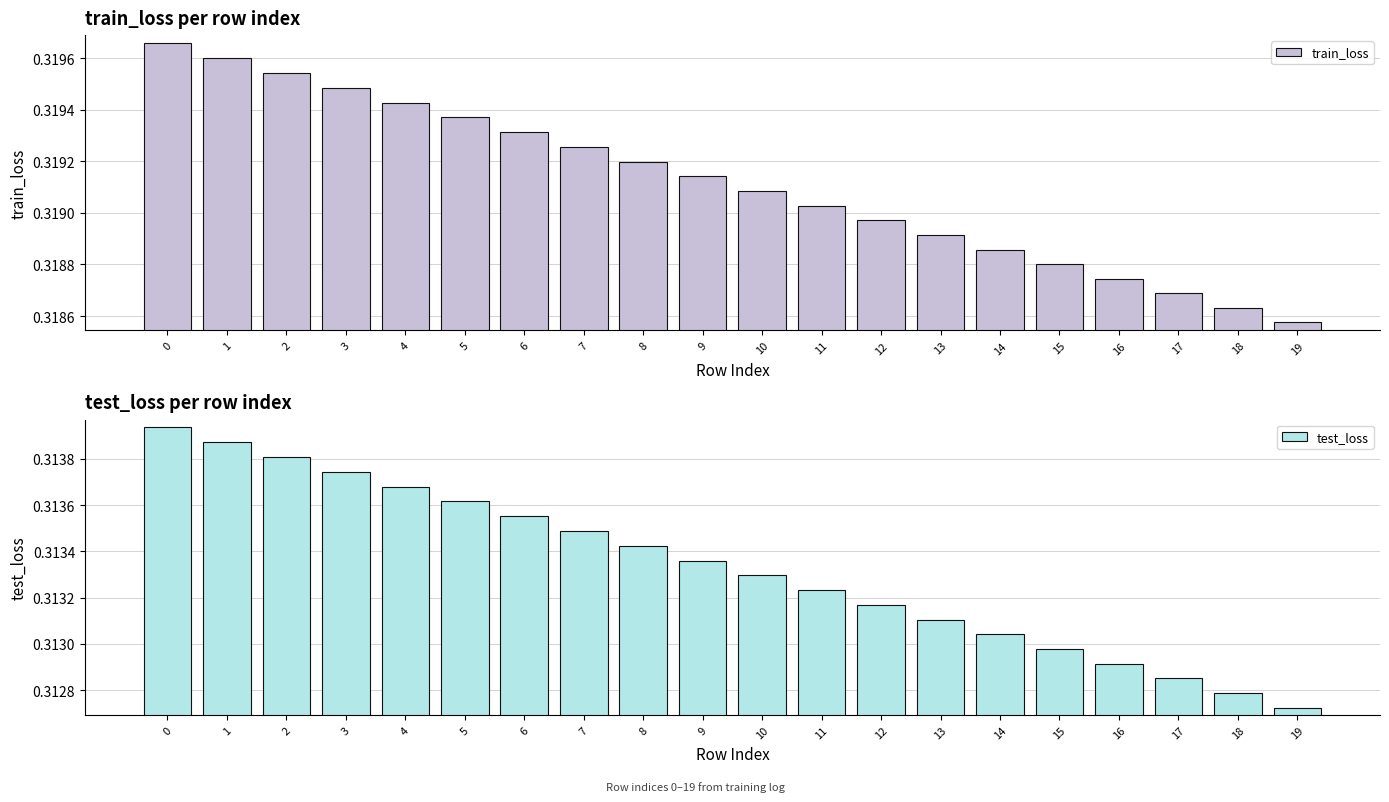

List the labels in order of test_loss value, smallest first.

19, 18, 17, 16, 15, 14, 13, 12, 11, 10, 9, 8, 7, 6, 5, 4, 3, 2, 1, 0